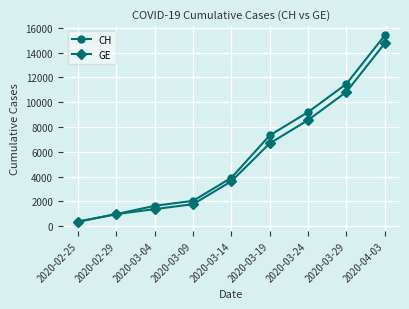

At which label does GE reach its peak?

2020-04-03